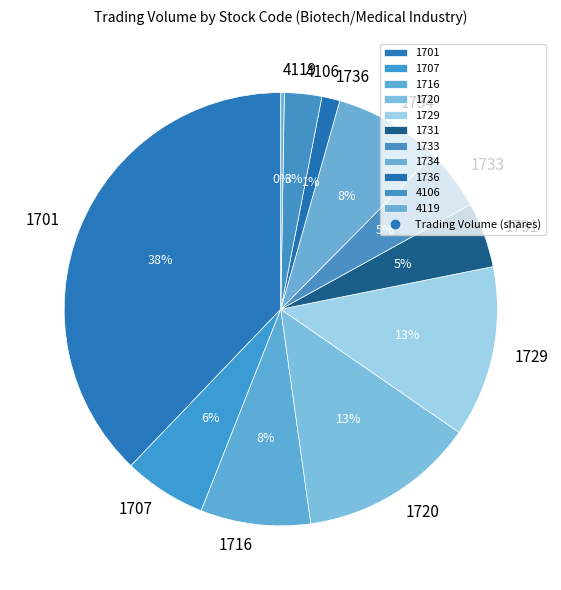

To the nearest percent, what percentage of the pie is 1707?

6%